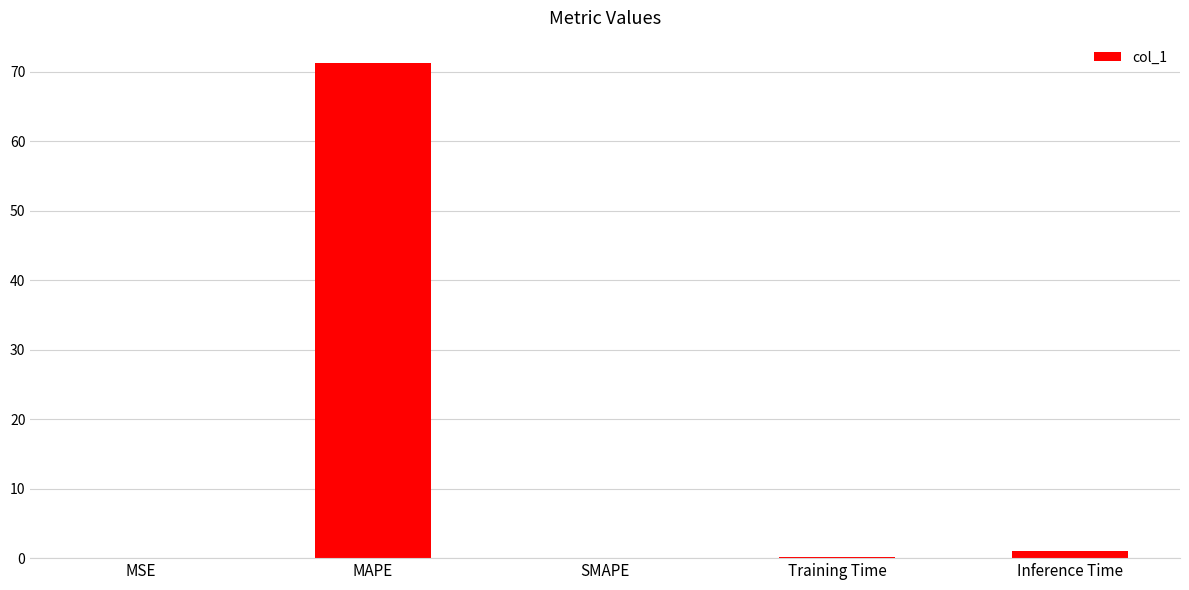

How many categories are shown in the chart?

5